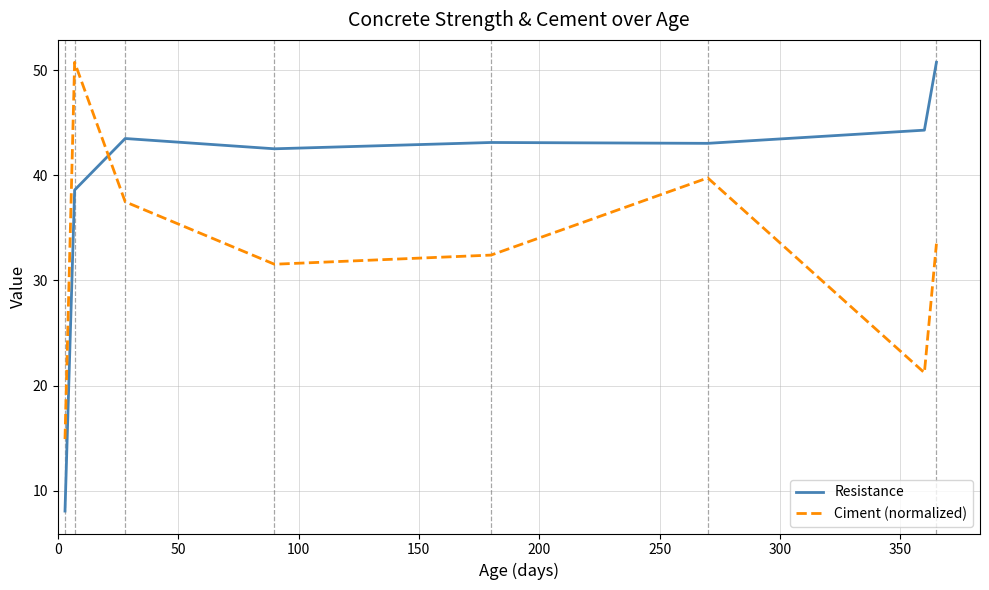

List the series in order of their overall mean, lowest first.

Ciment (normalized), Resistance